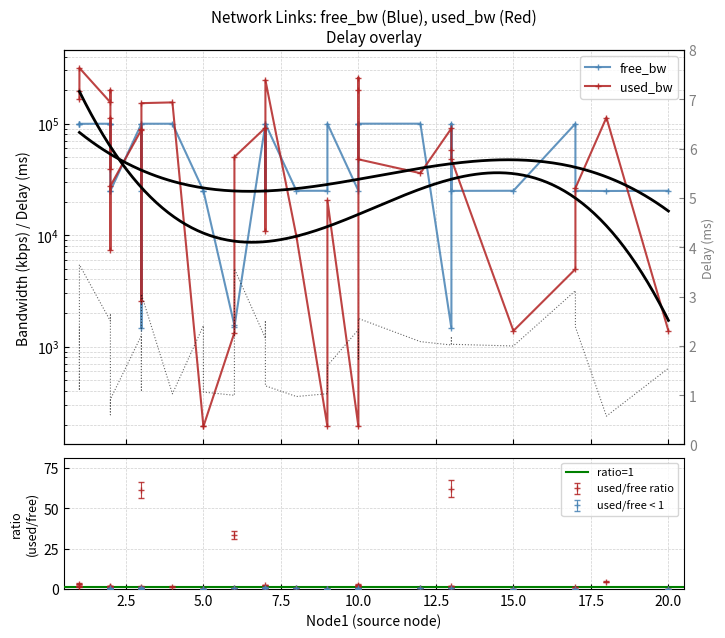

At which label does used_bw first exceed 47869?

1